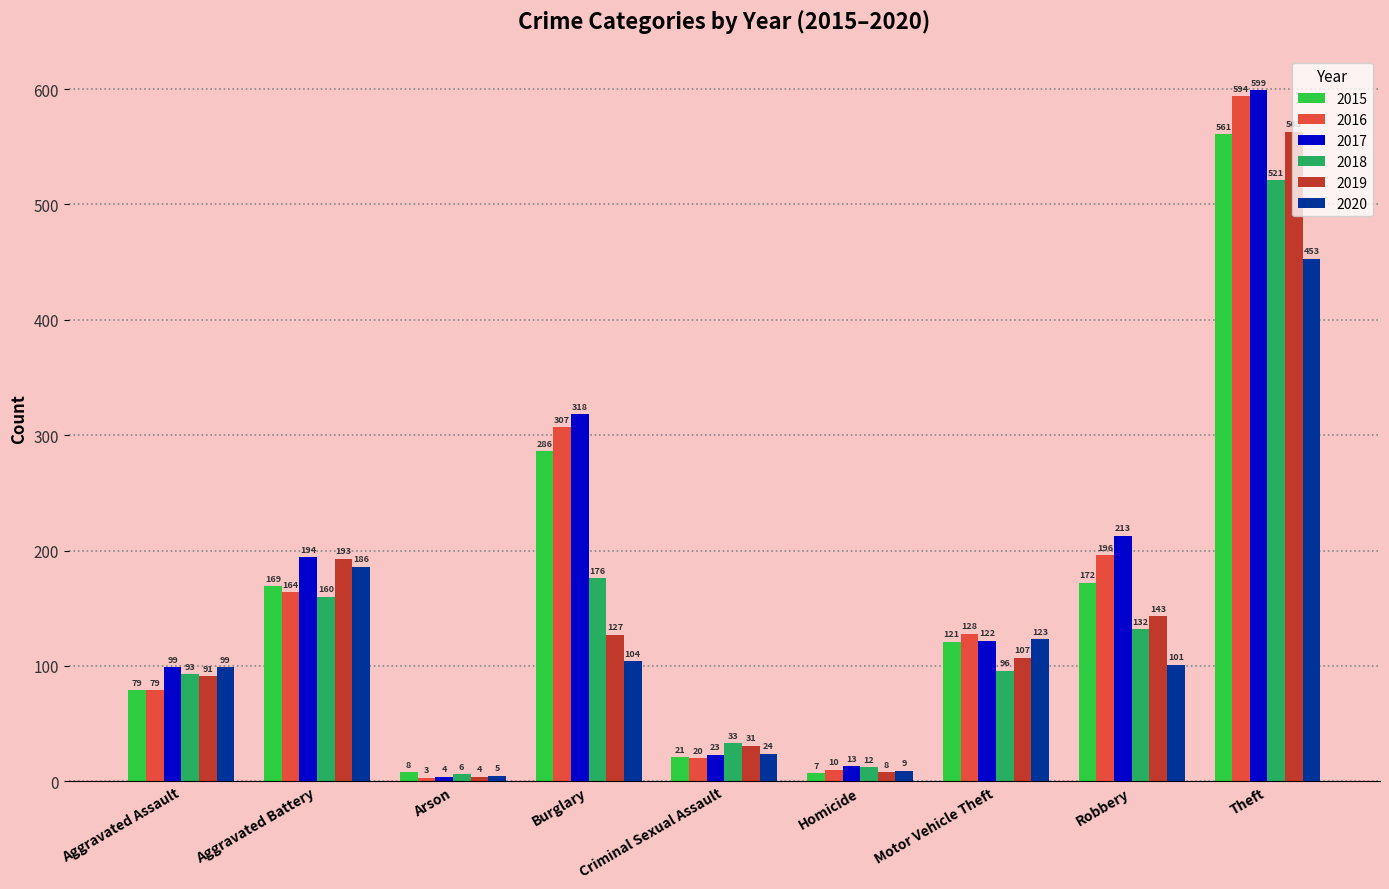

Are the bars horizontal?

No